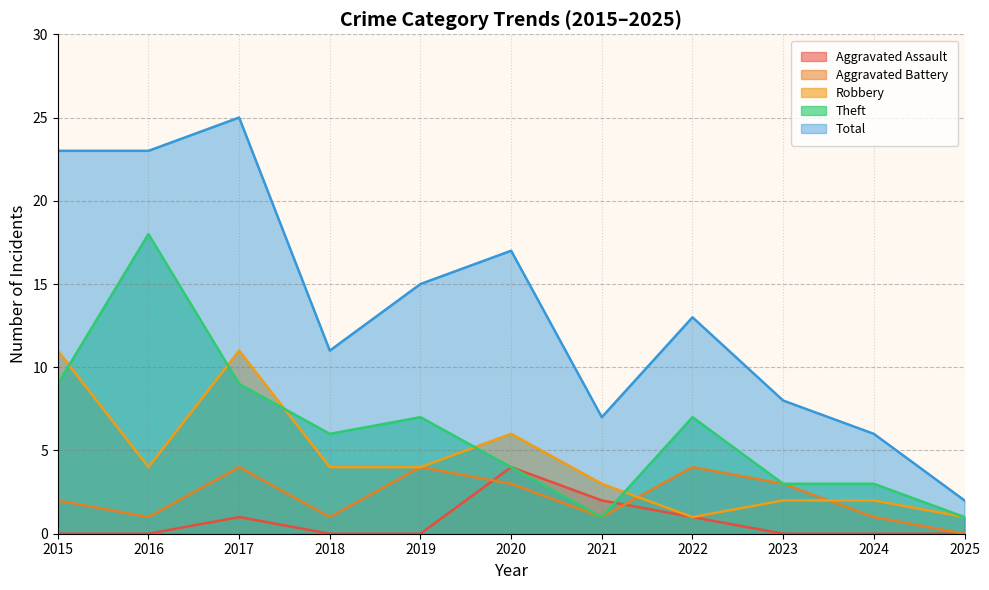

The Robbery series shows 15 at 2017. True or false?

False